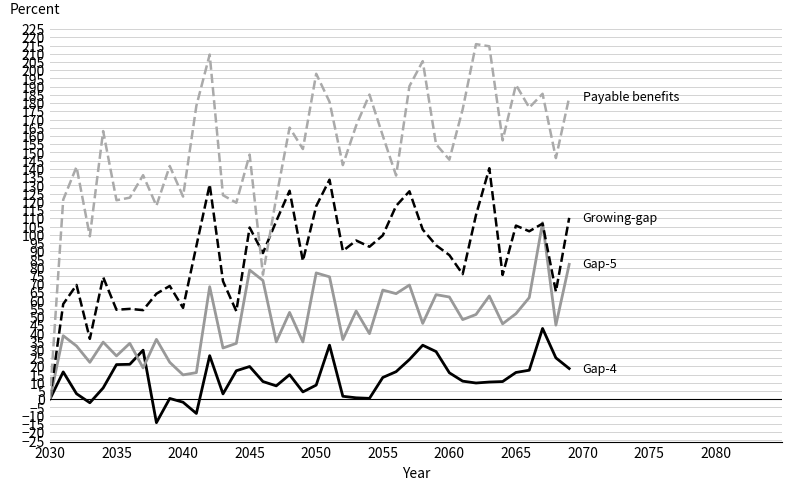

What is the greatest value displayed?

215.9